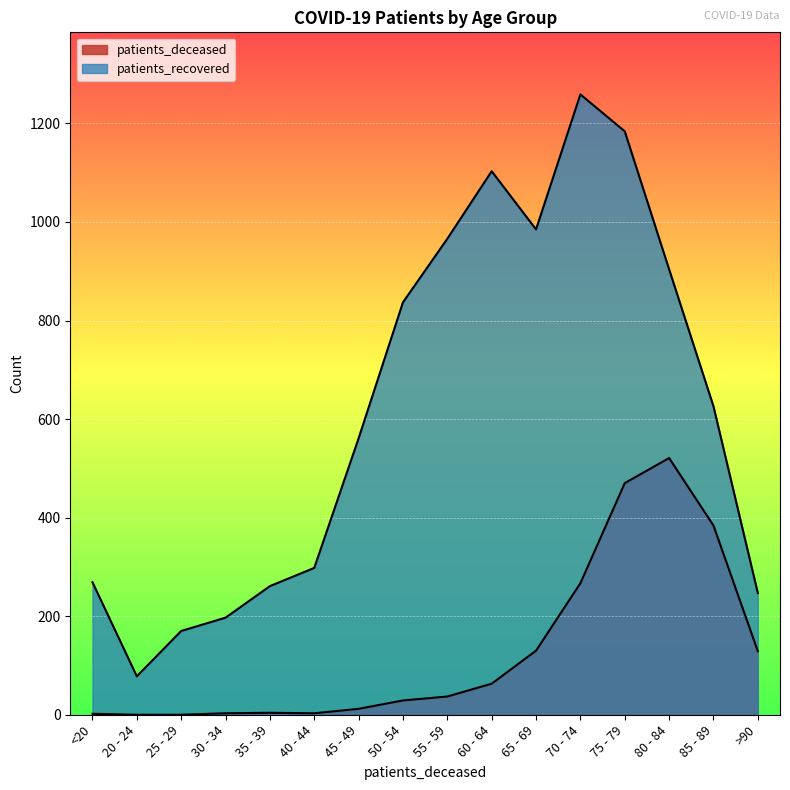

The patients_recovered series shows 1355 at 80 - 84. True or false?

False